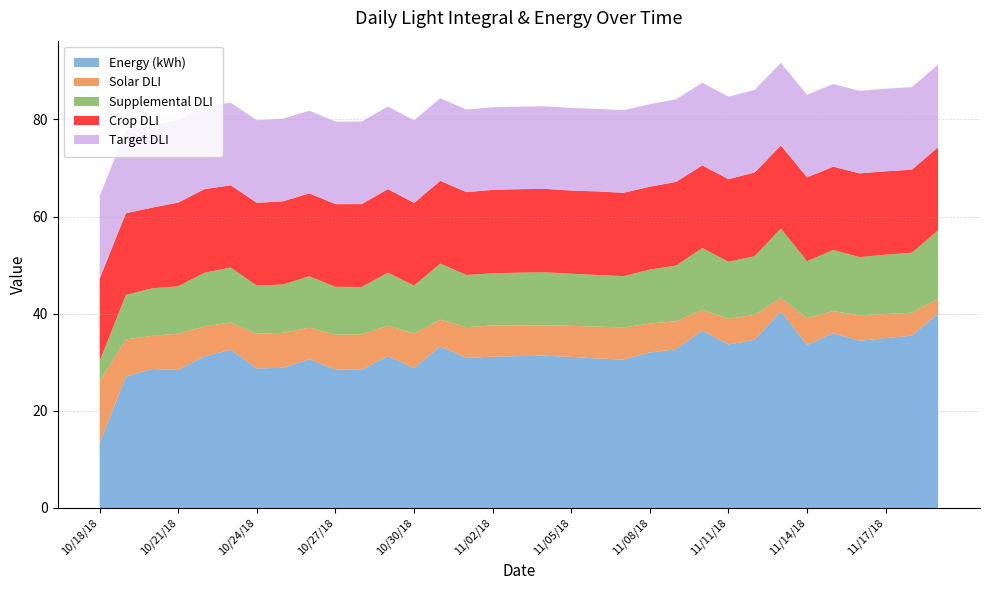

Reading left to right, what are all the values shown in this chart?

Energy (kWh): 10/18/18=13.3	10/19/18=27.1	10/20/18=28.6	10/21/18=28.4	10/22/18=31.2	10/23/18=32.6	10/24/18=28.7	10/25/18=28.9	10/26/18=30.6	10/27/18=28.5	10/28/18=28.4	10/29/18=31.3	10/30/18=28.8	10/31/18=33.3	11/01/18=30.9	11/02/18=31.1	11/03/18=31.3	11/04/18=31.4	11/05/18=31.1	11/06/18=30.8	11/07/18=30.6	11/08/18=32.0	11/09/18=32.7	11/10/18=36.5	11/11/18=33.7	11/12/18=34.6	11/13/18=40.5	11/14/18=33.5	11/15/18=36.0	11/16/18=34.4	11/17/18=35.0	11/18/18=35.5	11/19/18=40.0
Solar DLI: 10/18/18=12.9	10/19/18=7.6	10/20/18=6.8	10/21/18=7.5	10/22/18=6.2	10/23/18=5.6	10/24/18=7.2	10/25/18=7.2	10/26/18=6.5	10/27/18=7.2	10/28/18=7.3	10/29/18=6.3	10/30/18=7.1	10/31/18=5.5	11/01/18=6.3	11/02/18=6.4	11/03/18=6.3	11/04/18=6.2	11/05/18=6.4	11/06/18=6.6	11/07/18=6.6	11/08/18=6.0	11/09/18=5.8	11/10/18=4.3	11/11/18=5.3	11/12/18=5.1	11/13/18=2.8	11/14/18=5.5	11/15/18=4.6	11/16/18=5.2	11/17/18=5.0	11/18/18=4.7	11/19/18=3.0
Supplemental DLI: 10/18/18=4.1	10/19/18=9.2	10/20/18=9.8	10/21/18=9.8	10/22/18=11.1	10/23/18=11.3	10/24/18=9.9	10/25/18=9.9	10/26/18=10.6	10/27/18=9.8	10/28/18=9.8	10/29/18=10.9	10/30/18=9.9	10/31/18=11.6	11/01/18=10.7	11/02/18=10.8	11/03/18=10.8	11/04/18=11.0	11/05/18=10.7	11/06/18=10.6	11/07/18=10.6	11/08/18=11.1	11/09/18=11.4	11/10/18=12.7	11/11/18=11.7	11/12/18=12.1	11/13/18=14.3	11/14/18=11.7	11/15/18=12.6	11/16/18=12.0	11/17/18=12.2	11/18/18=12.4	11/19/18=14.1
Crop DLI: 10/18/18=17.0	10/19/18=16.8	10/20/18=16.6	10/21/18=17.2	10/22/18=17.2	10/23/18=16.9	10/24/18=17.1	10/25/18=17.1	10/26/18=17.1	10/27/18=17.0	10/28/18=17.1	10/29/18=17.2	10/30/18=17.0	10/31/18=17.0	11/01/18=17.1	11/02/18=17.2	11/03/18=17.2	11/04/18=17.2	11/05/18=17.1	11/06/18=17.2	11/07/18=17.2	11/08/18=17.1	11/09/18=17.2	11/10/18=17.0	11/11/18=17.0	11/12/18=17.2	11/13/18=17.1	11/14/18=17.3	11/15/18=17.1	11/16/18=17.2	11/17/18=17.2	11/18/18=17.1	11/19/18=17.1
Target DLI: 10/18/18=17.0	10/19/18=17.0	10/20/18=17.0	10/21/18=17.0	10/22/18=17.0	10/23/18=17.0	10/24/18=17.0	10/25/18=17.0	10/26/18=17.0	10/27/18=17.0	10/28/18=17.0	10/29/18=17.0	10/30/18=17.0	10/31/18=17.0	11/01/18=17.0	11/02/18=17.0	11/03/18=17.0	11/04/18=17.0	11/05/18=17.0	11/06/18=17.0	11/07/18=17.0	11/08/18=17.0	11/09/18=17.0	11/10/18=17.0	11/11/18=17.0	11/12/18=17.0	11/13/18=17.0	11/14/18=17.0	11/15/18=17.0	11/16/18=17.0	11/17/18=17.0	11/18/18=17.0	11/19/18=17.0